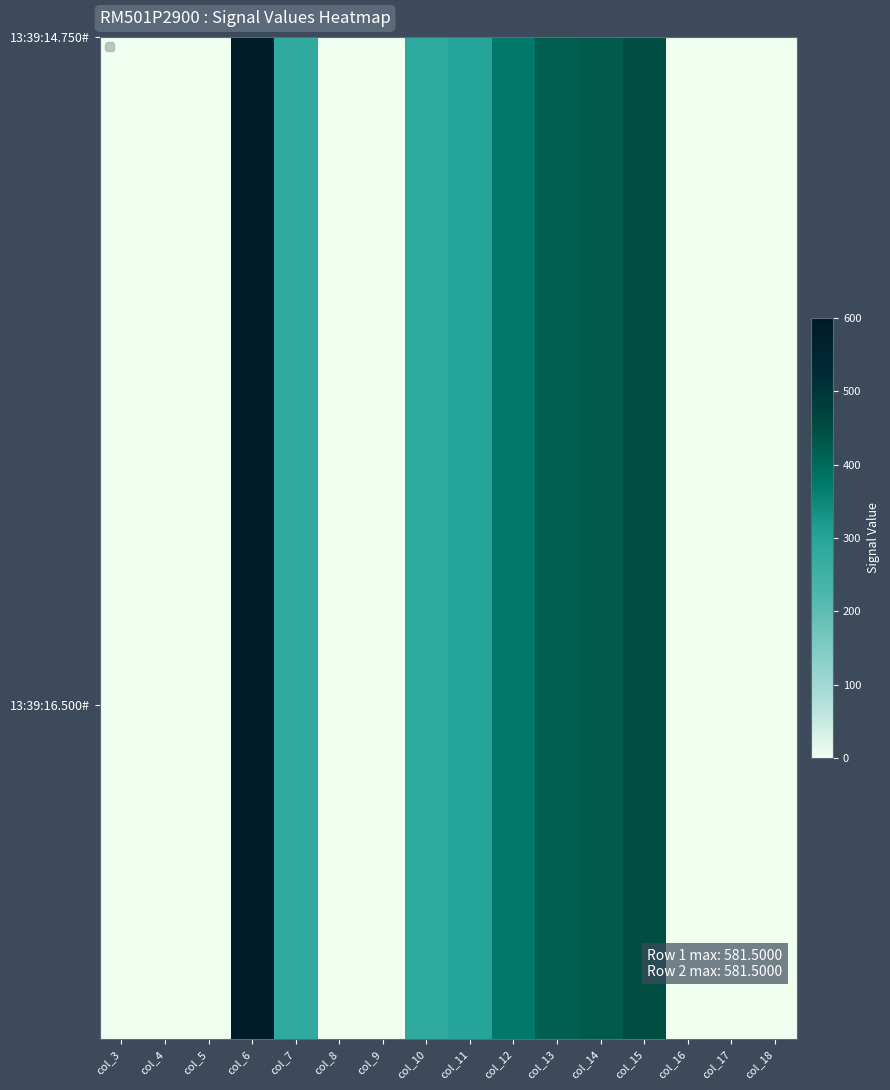

Is it true that the value at col_12 is 146.9?

False